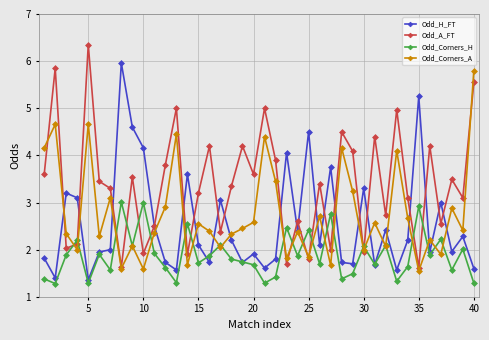

What is the average value of the Odd_Corners_H series?

1.9